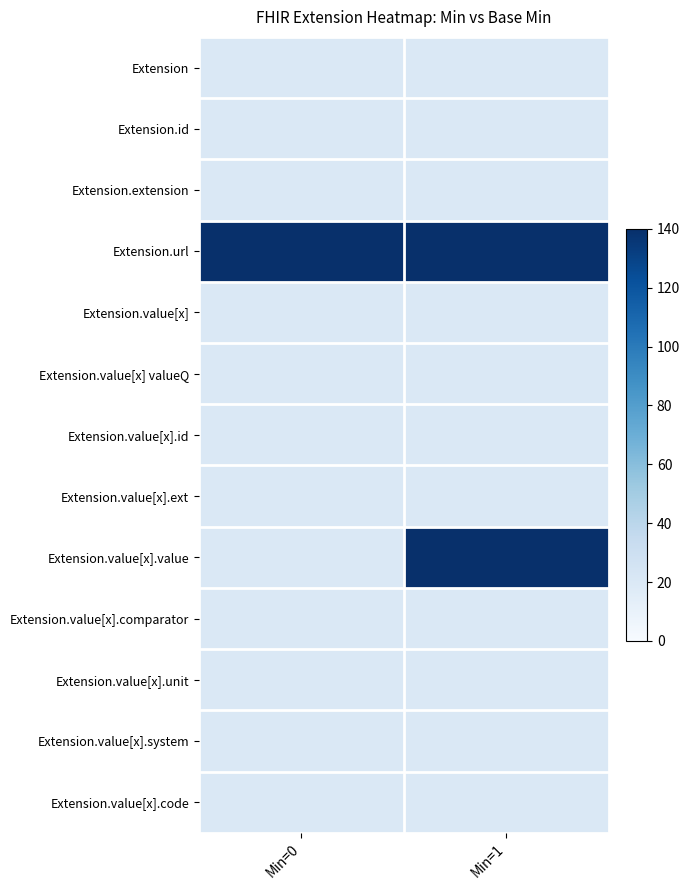

What is the greatest value displayed?

140